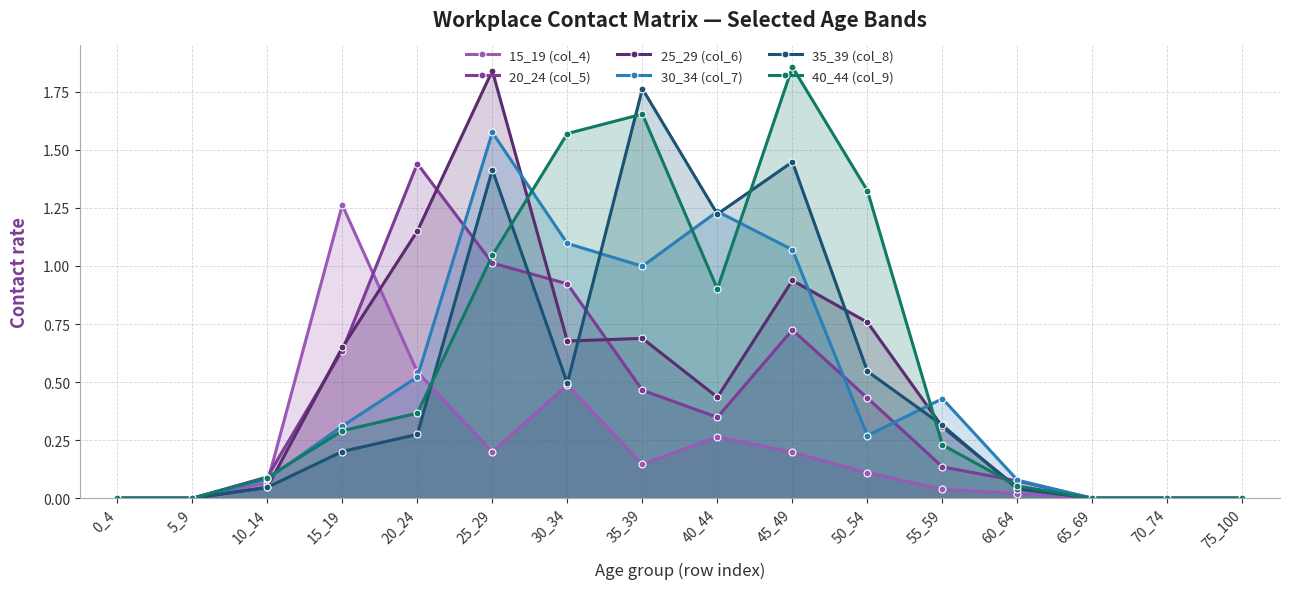

At which label is 40_44 (col_9) closest to 0?

0_4